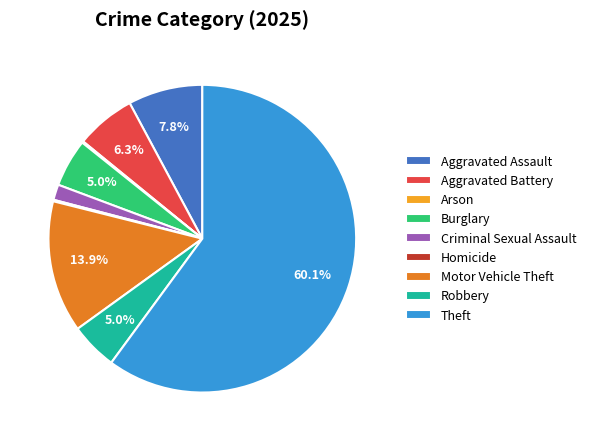

Is the sum of Theft and Criminal Sexual Assault greater than half?

Yes